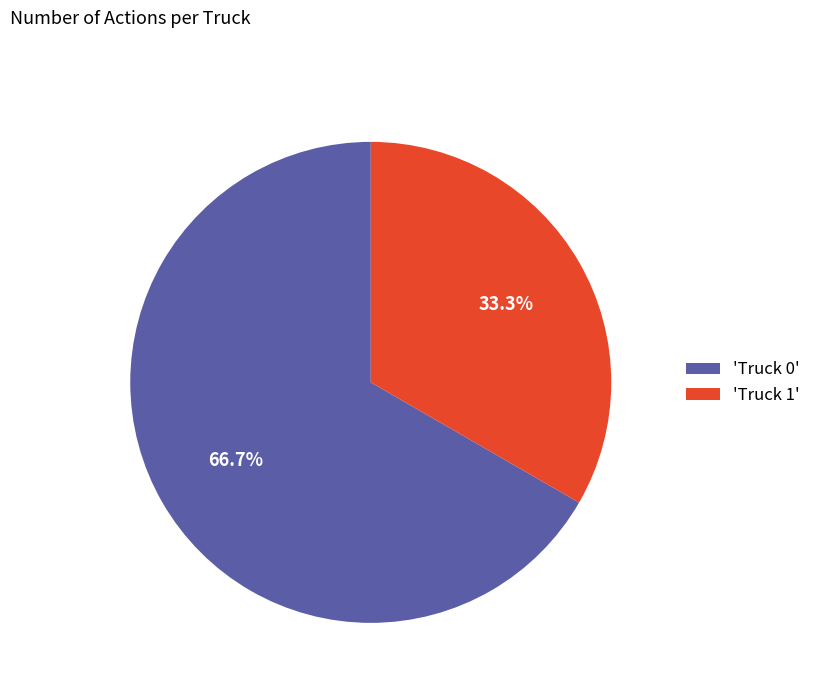

Do 'Truck 0' and 'Truck 1' together represent more than half of the pie?

Yes